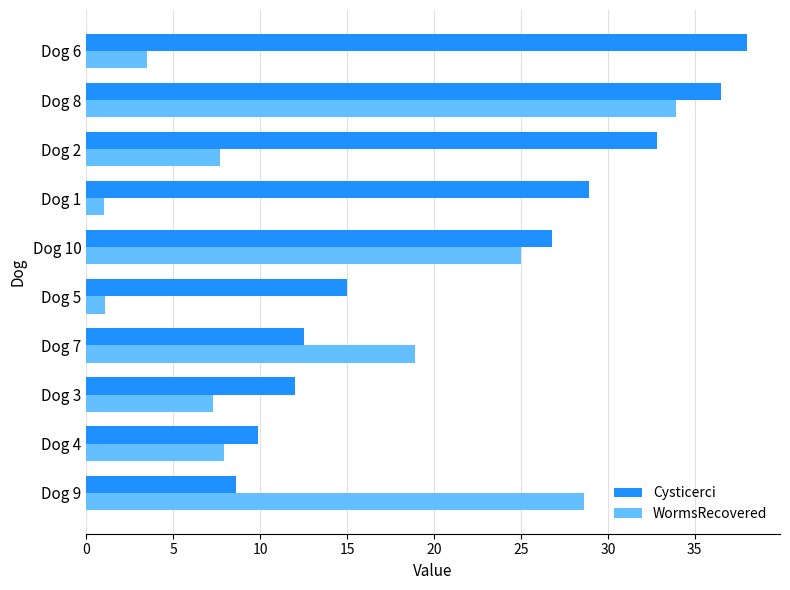

Which series has the largest total across all categories?

Cysticerci